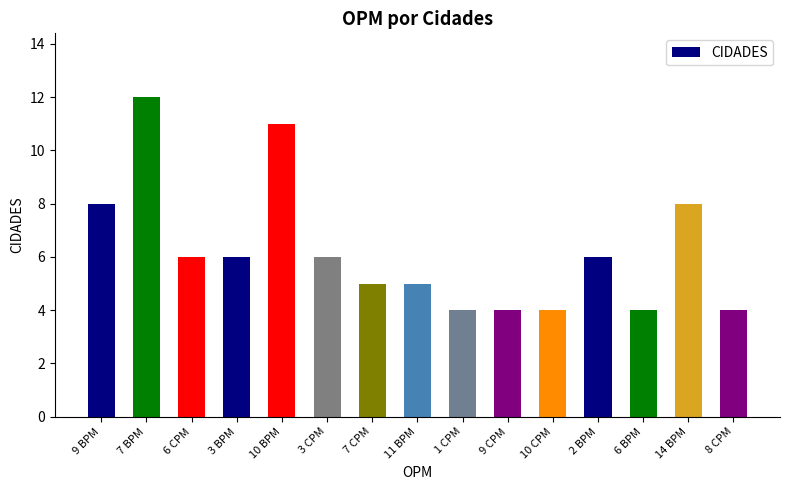

What is the maximum value shown in the chart?

12